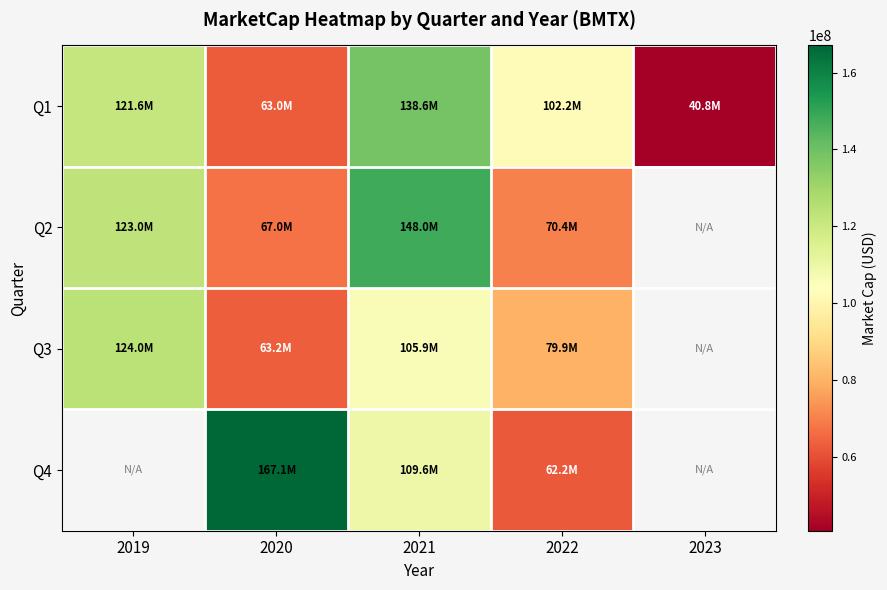

Is the value of Q1 at 2020 greater than the value of Q4 at 2019?

No